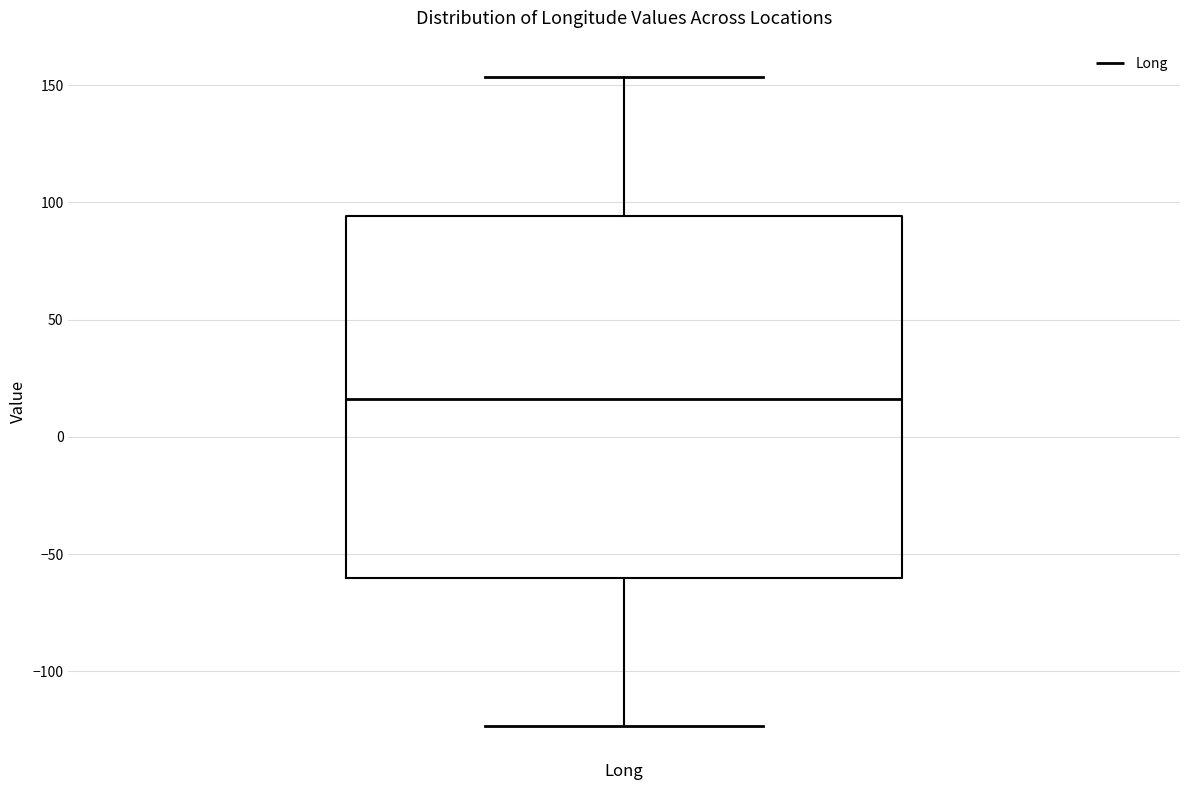

Transcribe this box plot: give where the median line is, the range the box spans, and where the two whiskers end, as read against the y-axis. The values are not printed on the chart, so give them approximately, as read against the axis.

median 15, box -60 to 95, whiskers -125 to 155